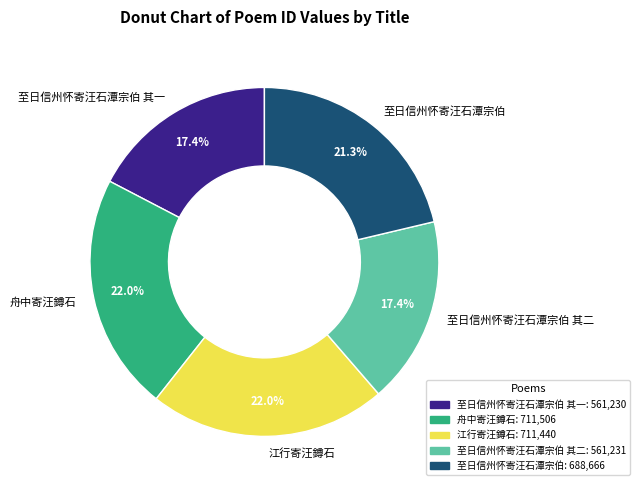

Is the sum of 至日信州怀寄汪石潭宗伯 其一 and 江行寄汪鐏石 greater than half?

No